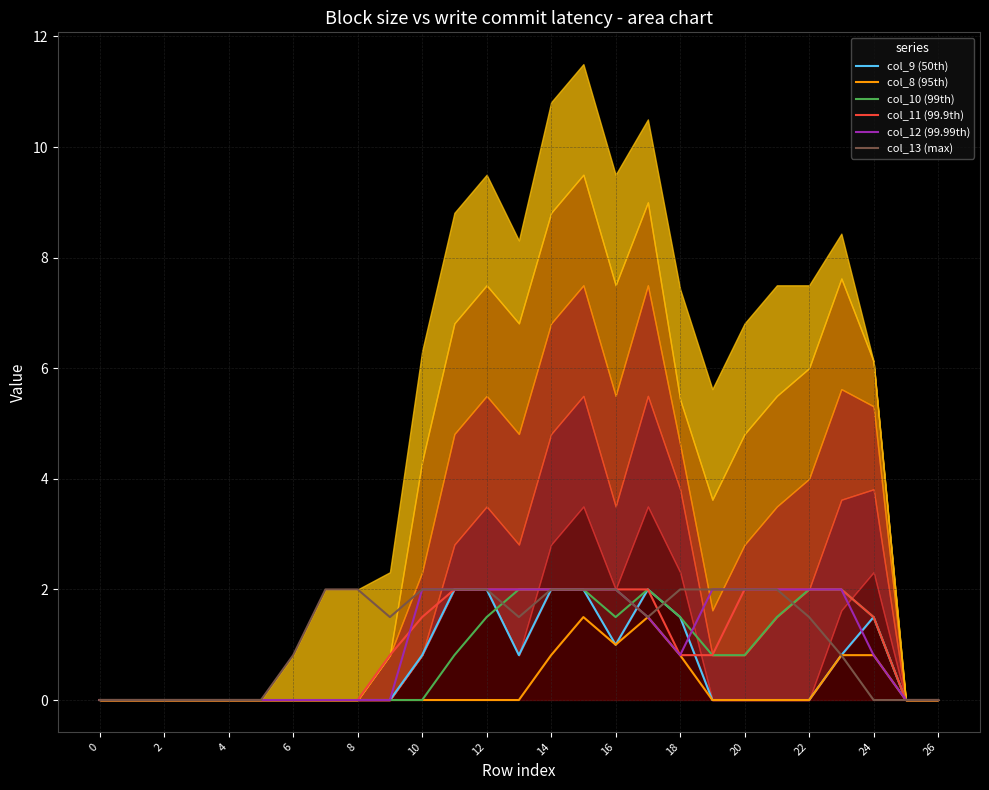

True or false: col_13 (max) and col_8 (95th) intersect in this chart.

False